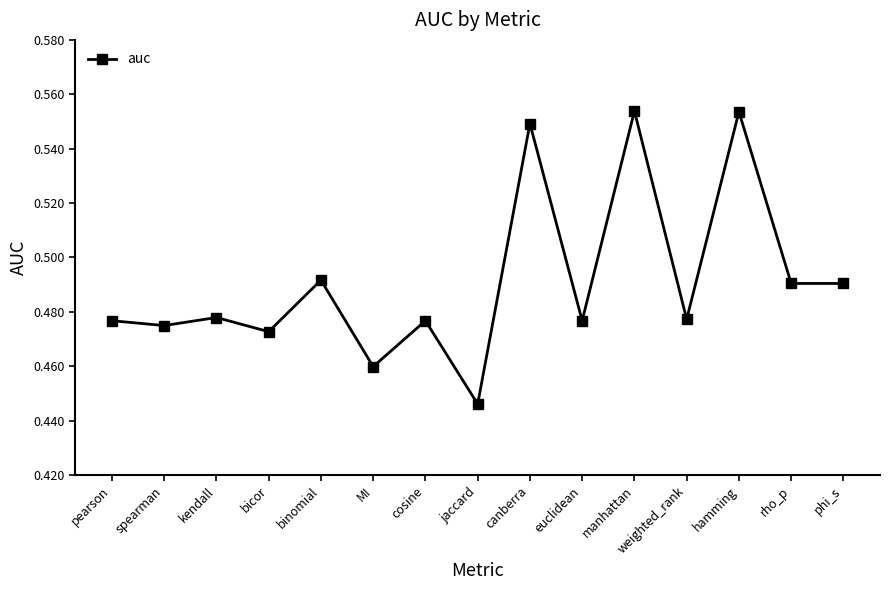

Which has a higher value, phi_s or euclidean?

phi_s